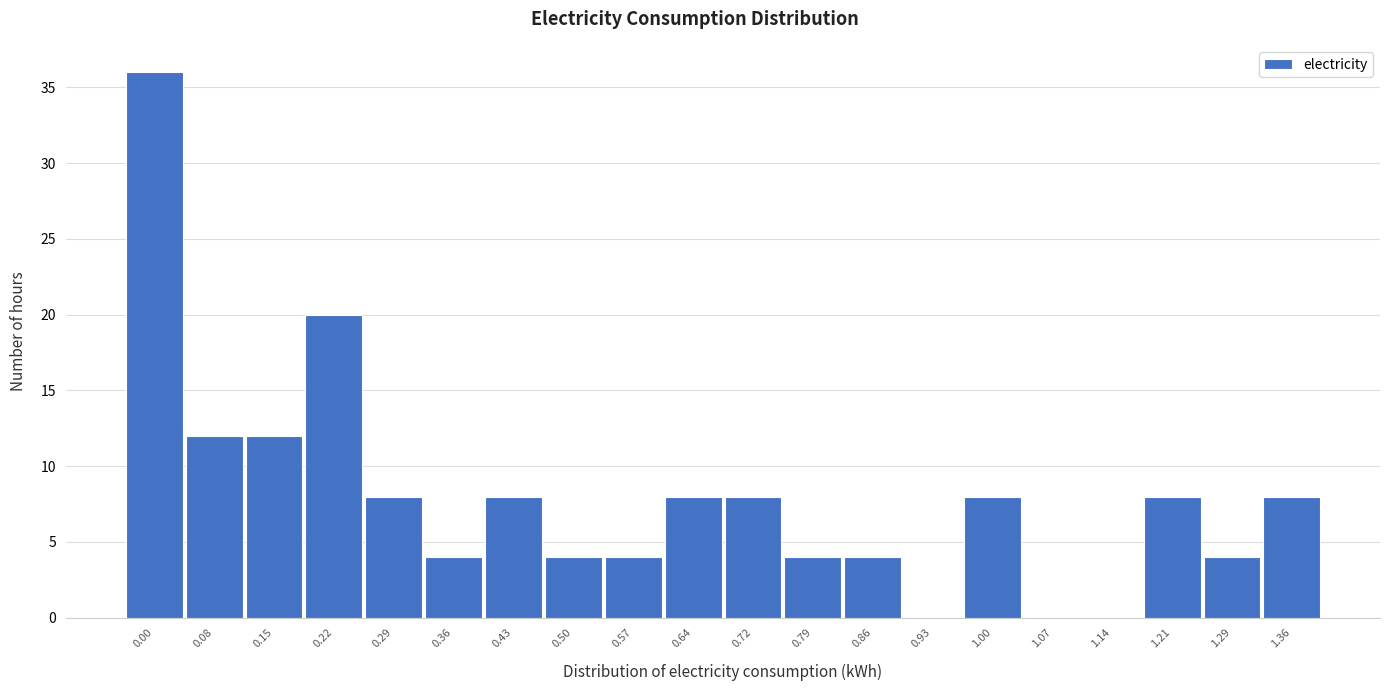

Reading left to right, list all the values displayed in this chart.

0.00=36	0.08=12	0.15=12	0.22=20	0.29=8	0.36=4	0.43=8	0.50=4	0.57=4	0.64=8	0.72=8	0.79=4	0.86=4	0.93=0	1.00=8	1.07=0	1.14=0	1.21=8	1.29=4	1.36=8